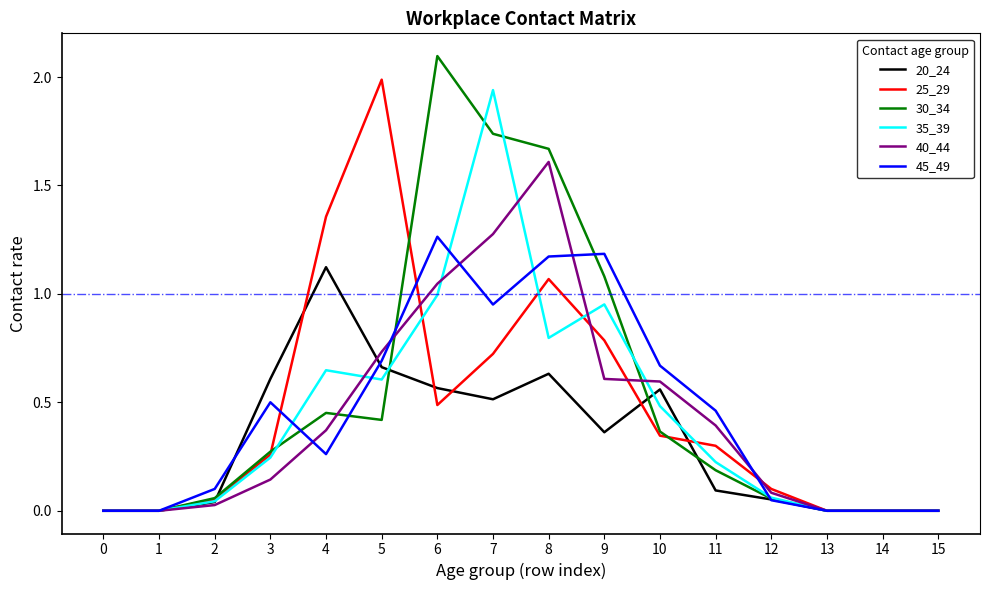

Which label corresponds to the largest value in the chart?

6